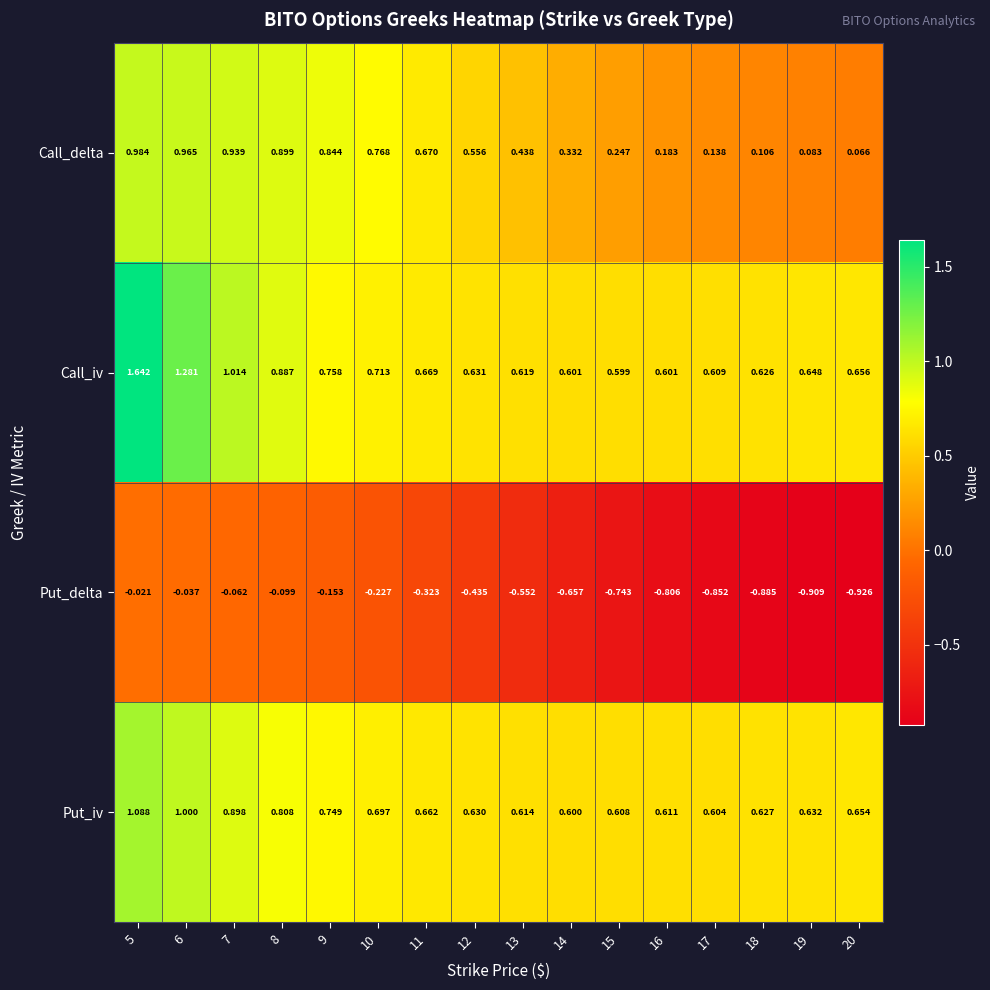

Which series has the largest total across all categories?

Call_iv